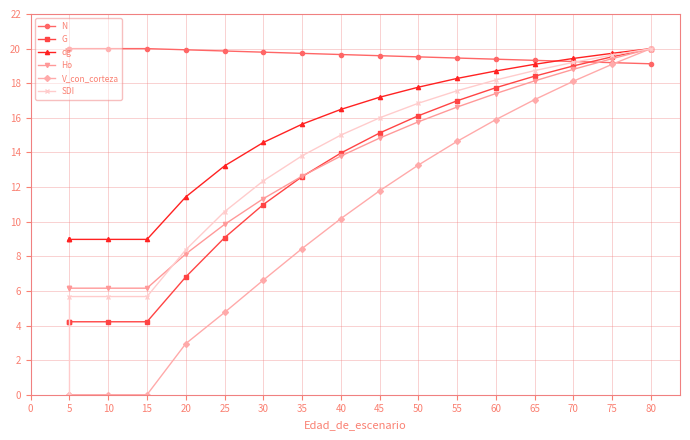

What is the difference between the maximum and minimum values in the G series?

15.8